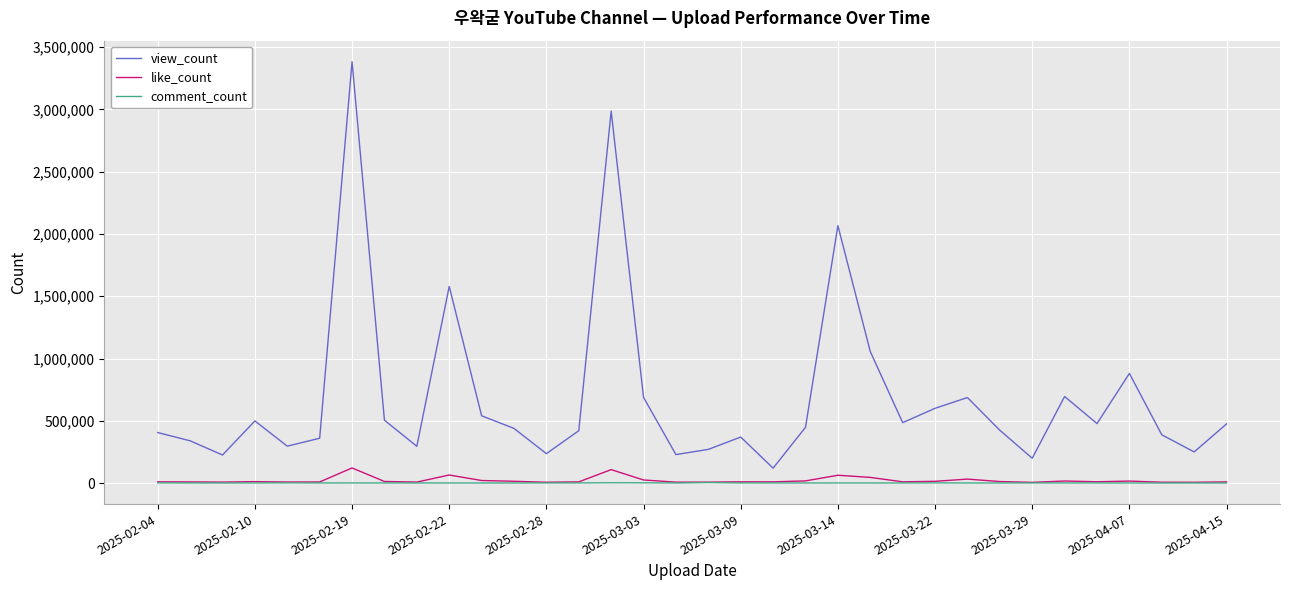

Which series has the widest spread of values?

view_count